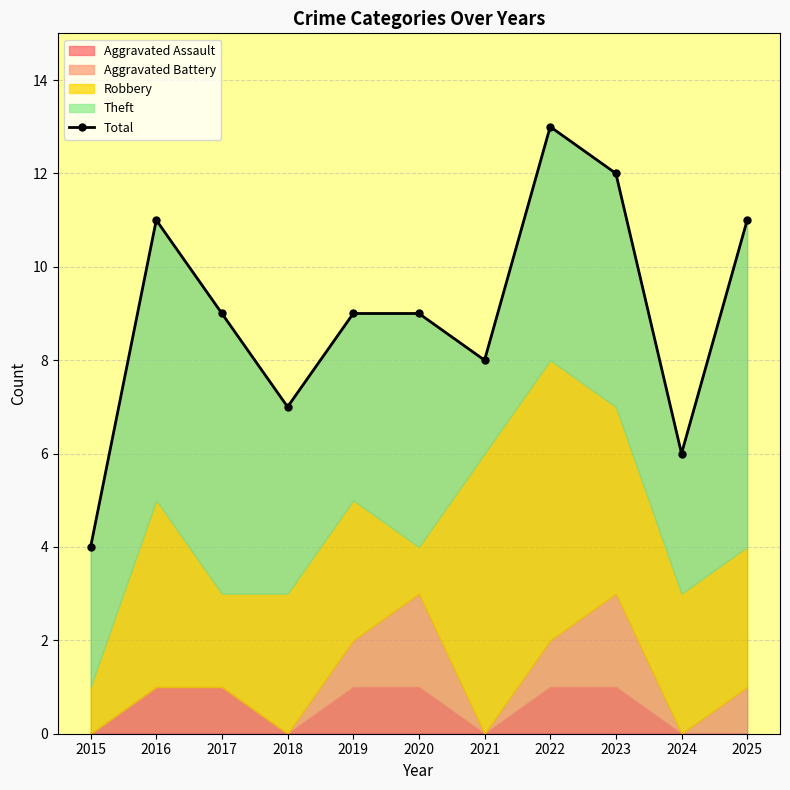

At which category does the data reach its first local valley?

2018